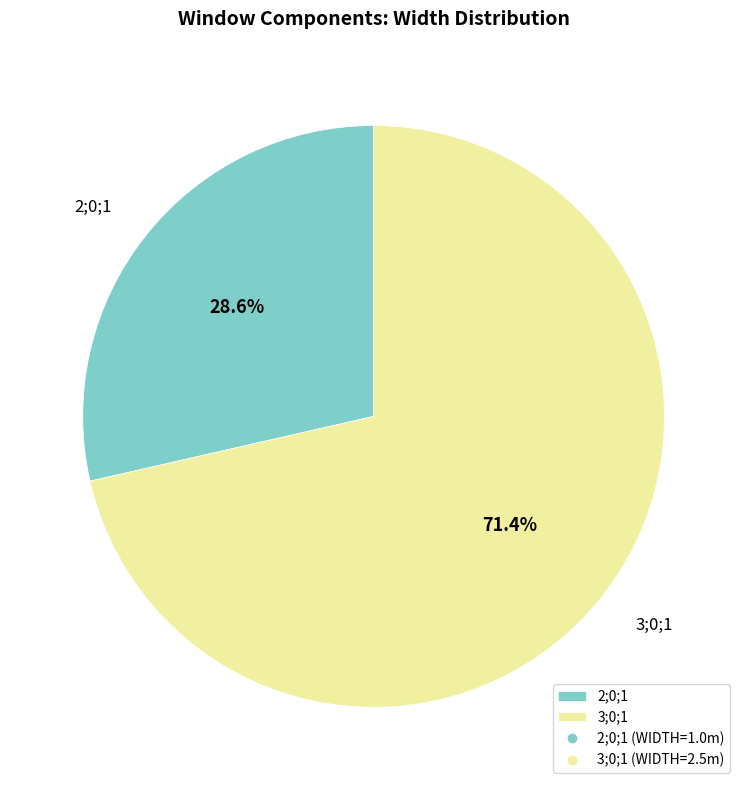

To the nearest percent, what portion does 3;0;1 represent?

71%